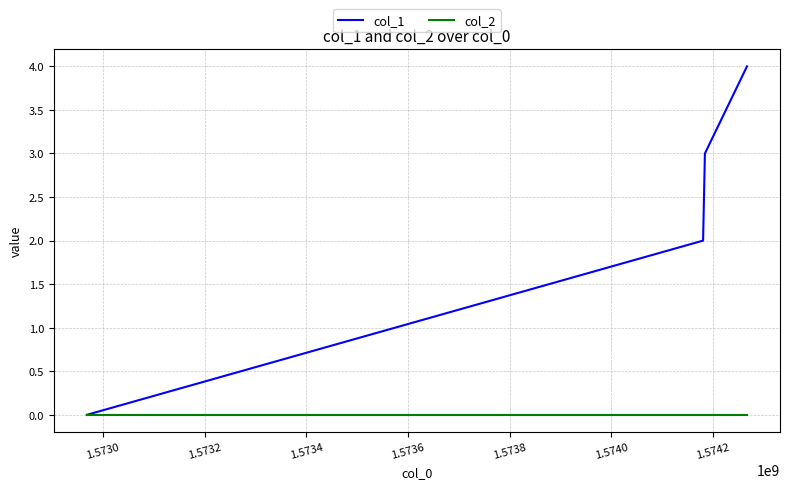

Reading left to right, extract all data points from this chart.

col_1: 0	2	3	4
col_2: 0	0	0	0